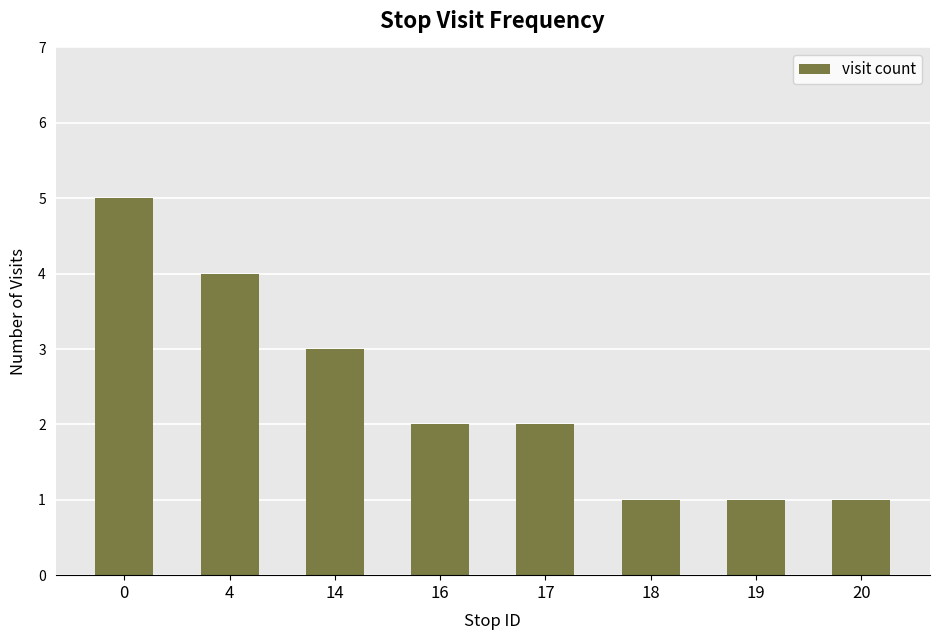

What is the value of the 7th bar from the left?

1